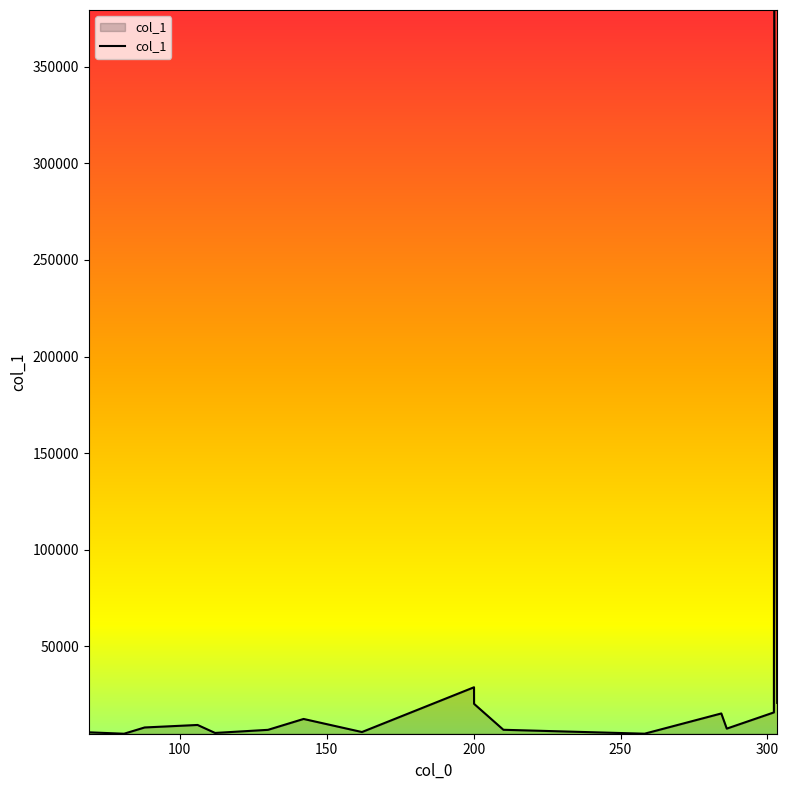

What is the smallest value displayed?

4740.1